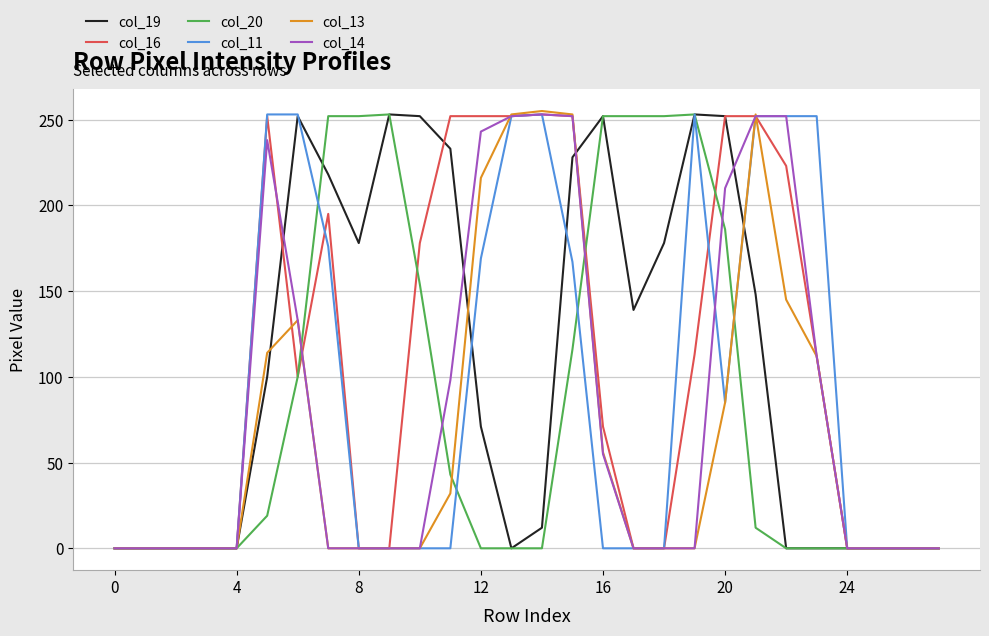

True or false: col_13 has more than 1 interior local peaks.

True